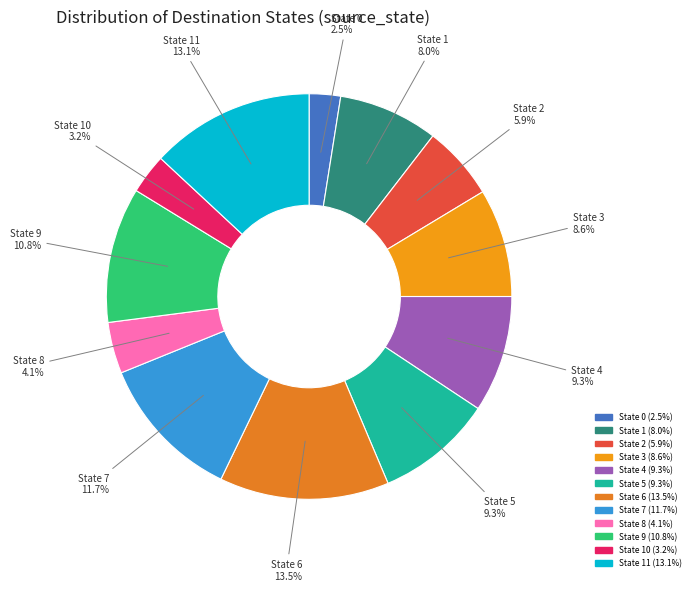

How many slices are in this pie chart?

12